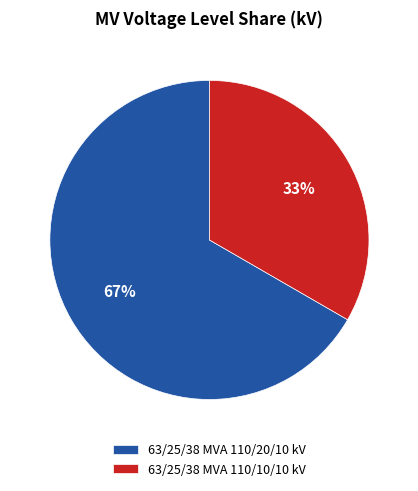

True or false: 63/25/38 MVA 110/20/10 kV accounts for 67% of the total.

True